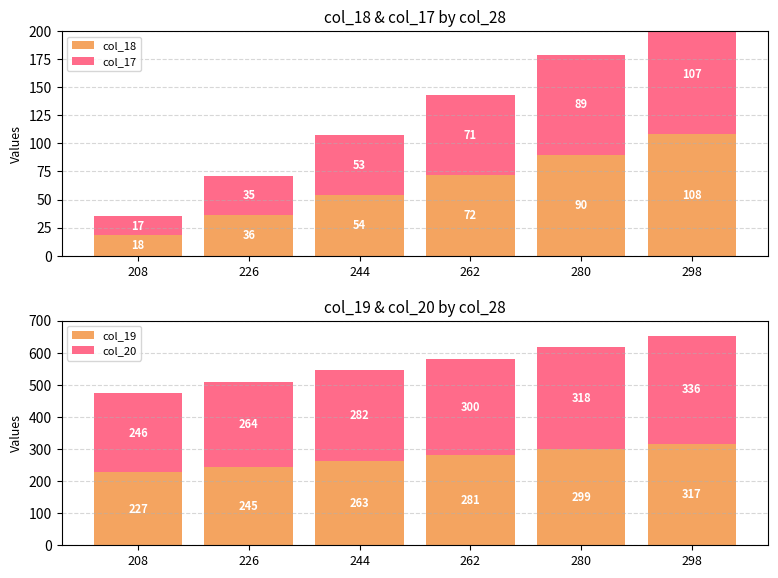

Rank the categories by col_19 value from highest to lowest.

298, 280, 262, 244, 226, 208